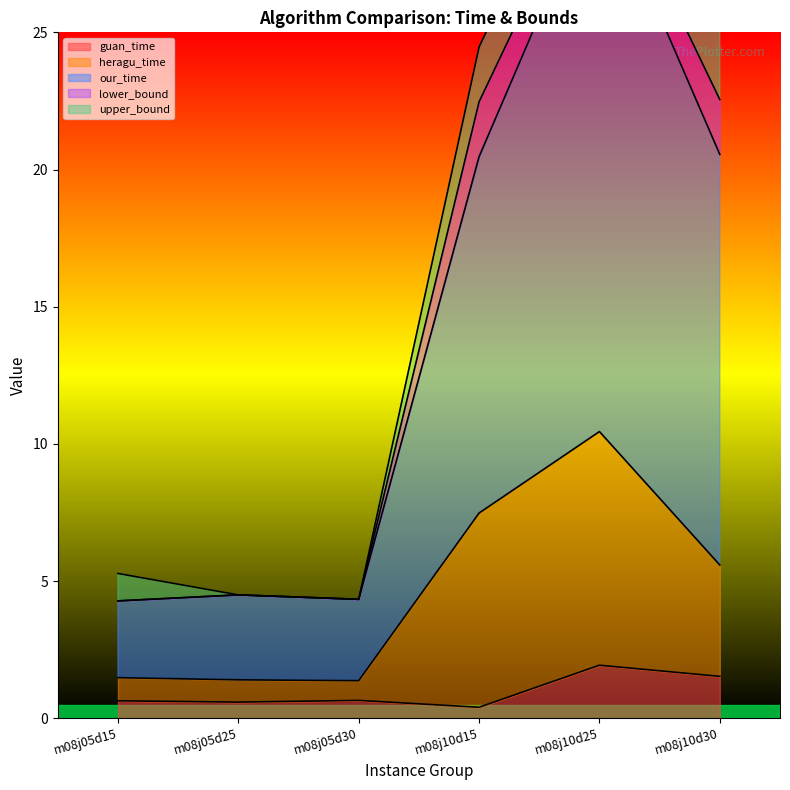

The value of guan_time at m08j05d25 is 0.6. True or false?

True